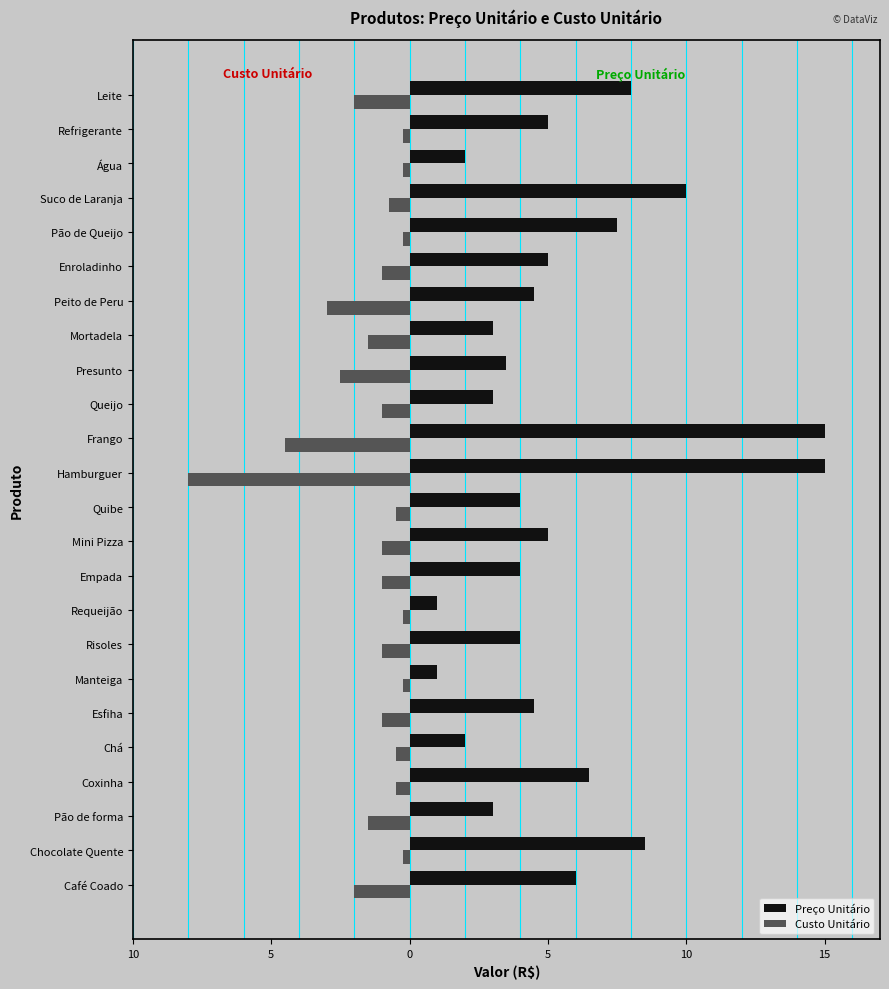

What is the sum of all Preço Unitário values?

131.0